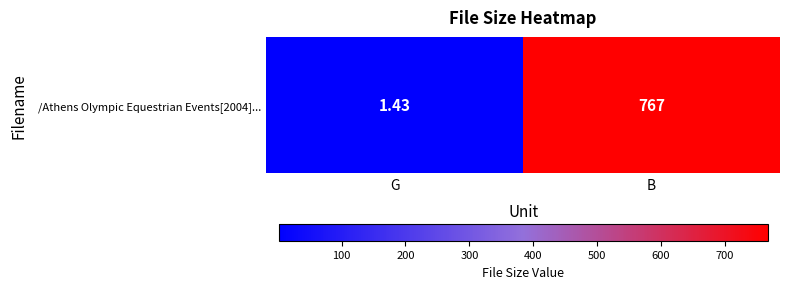

What is the sum of the values at G and B?

768.4